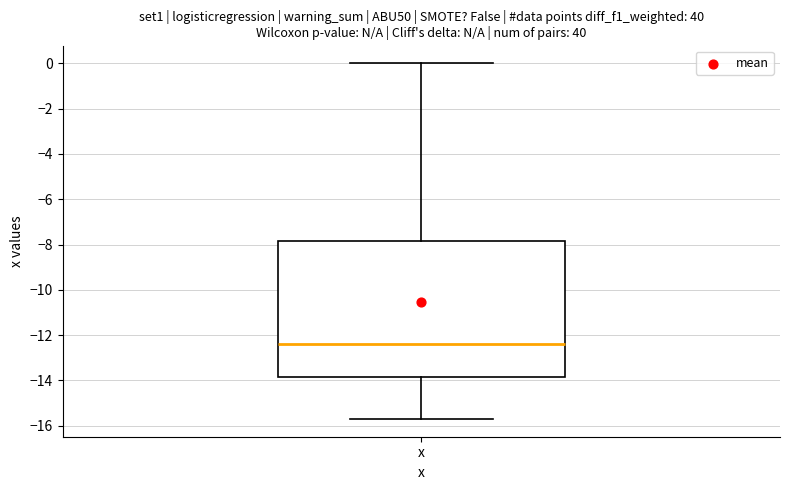

Where does the median line of the box for x sit on the y-axis? The values are not printed on the chart, so give them approximately, as read against the axis.

-12.4